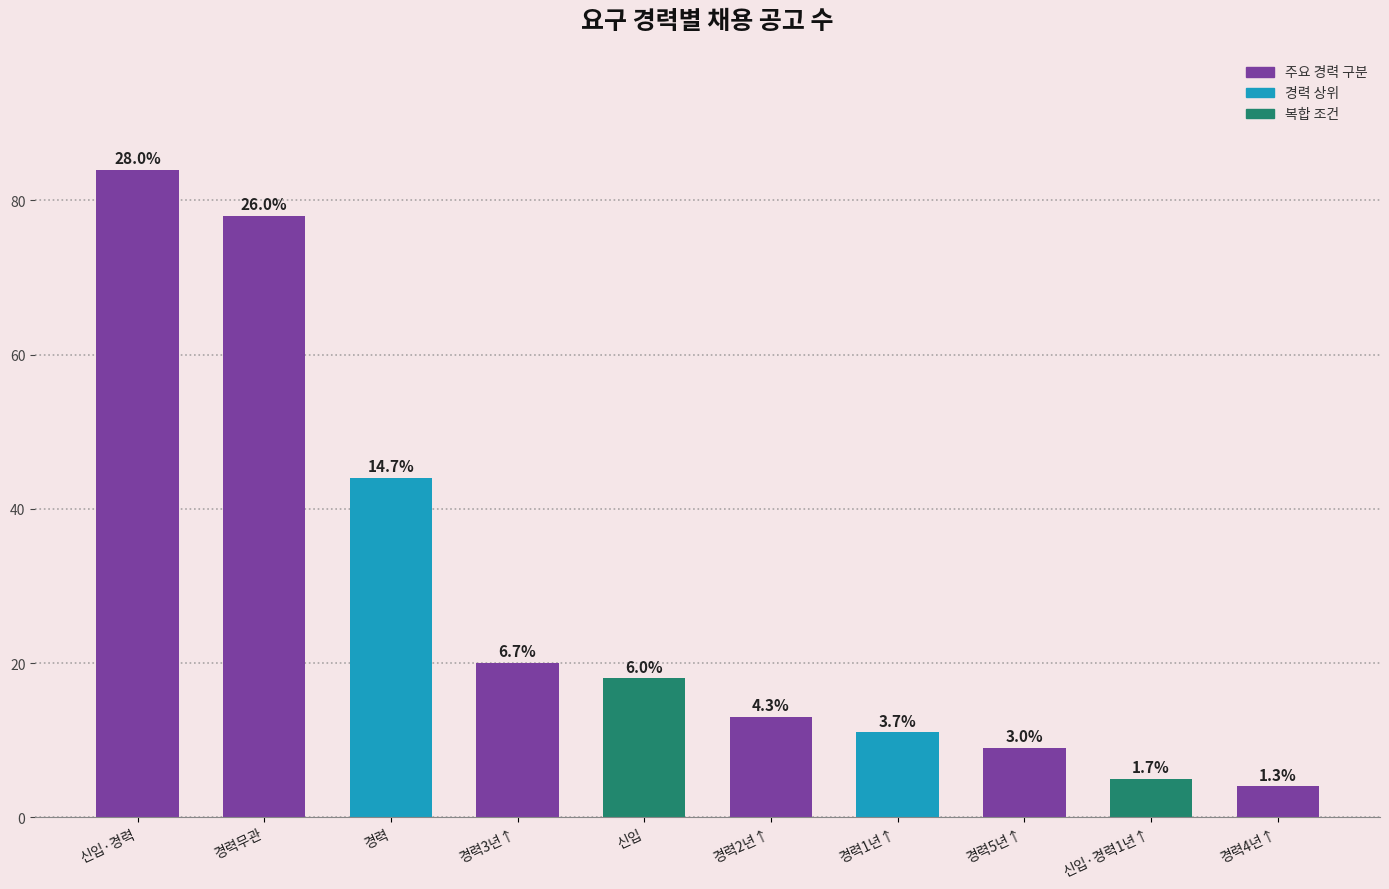

What is the difference between the maximum and second lowest values?

79